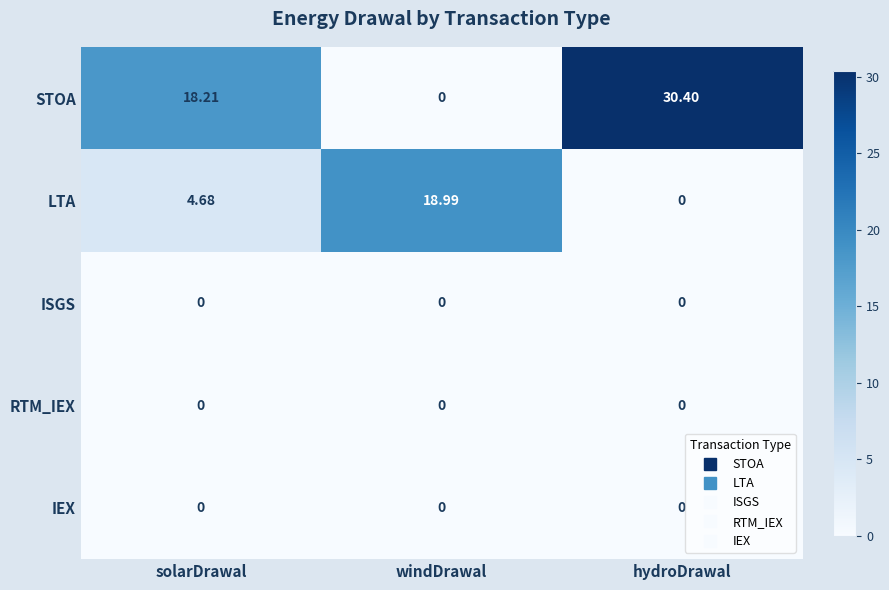

Rank the categories by LTA value from highest to lowest.

windDrawal, solarDrawal, hydroDrawal